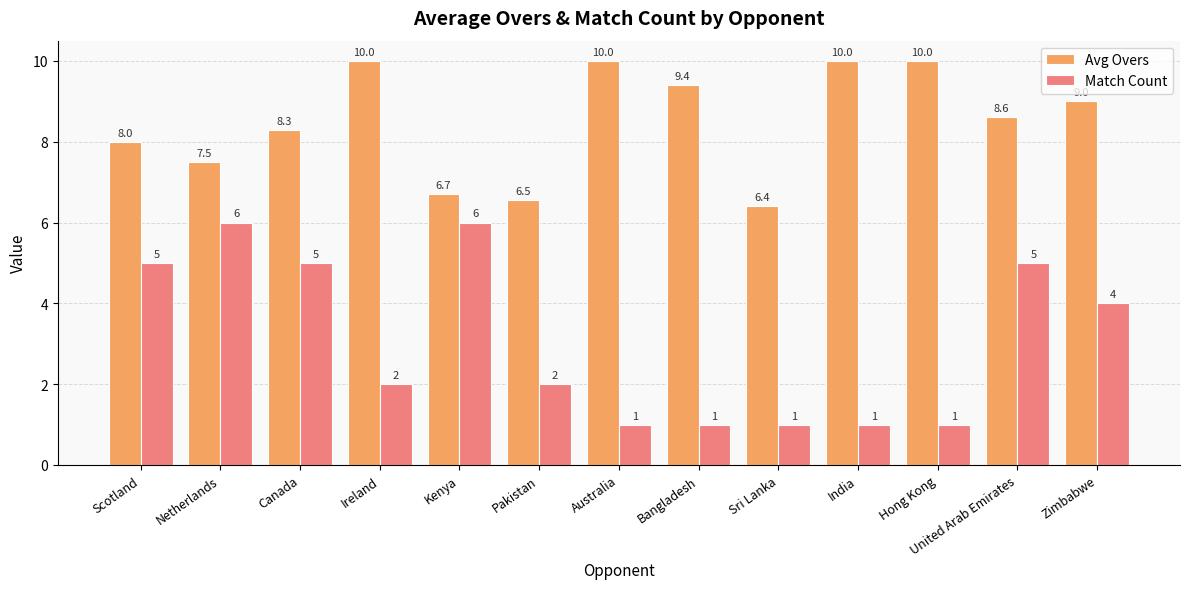

What position from the right is Zimbabwe?

1